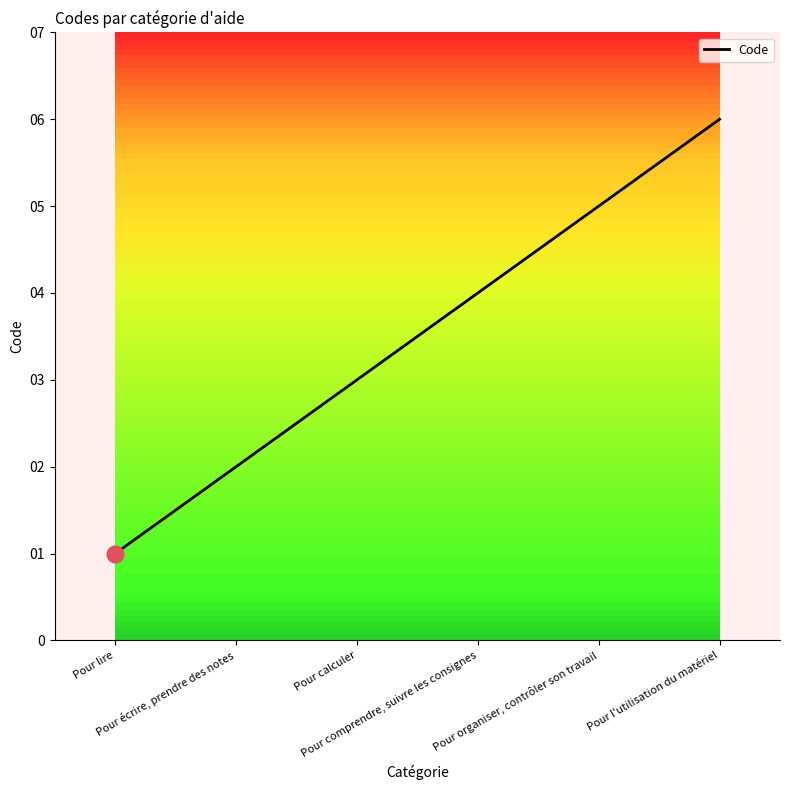

True or false: the data has more than 0 interior local peaks.

False